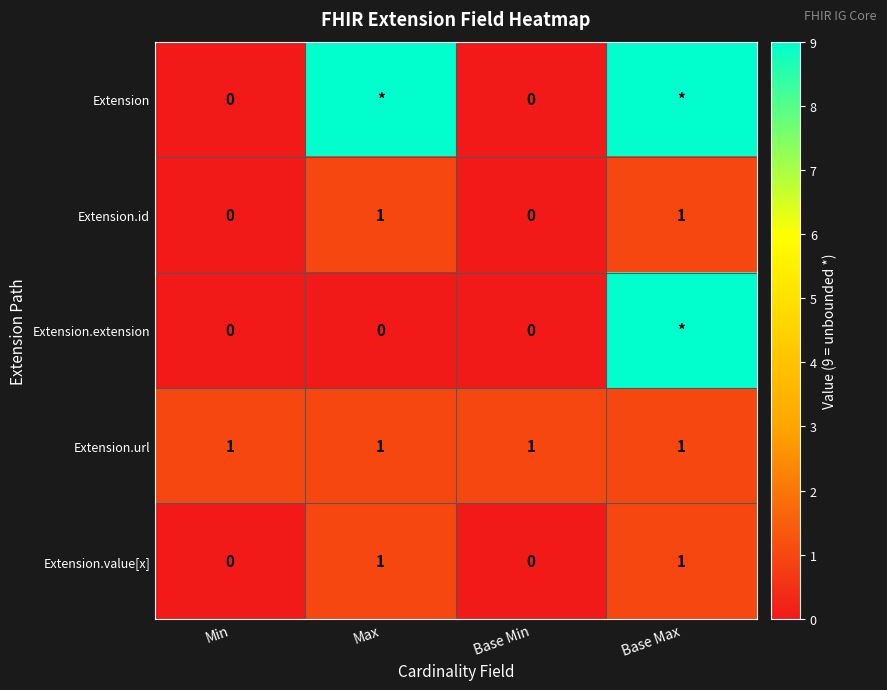

At which category does the chart reach its peak across all series?

Max